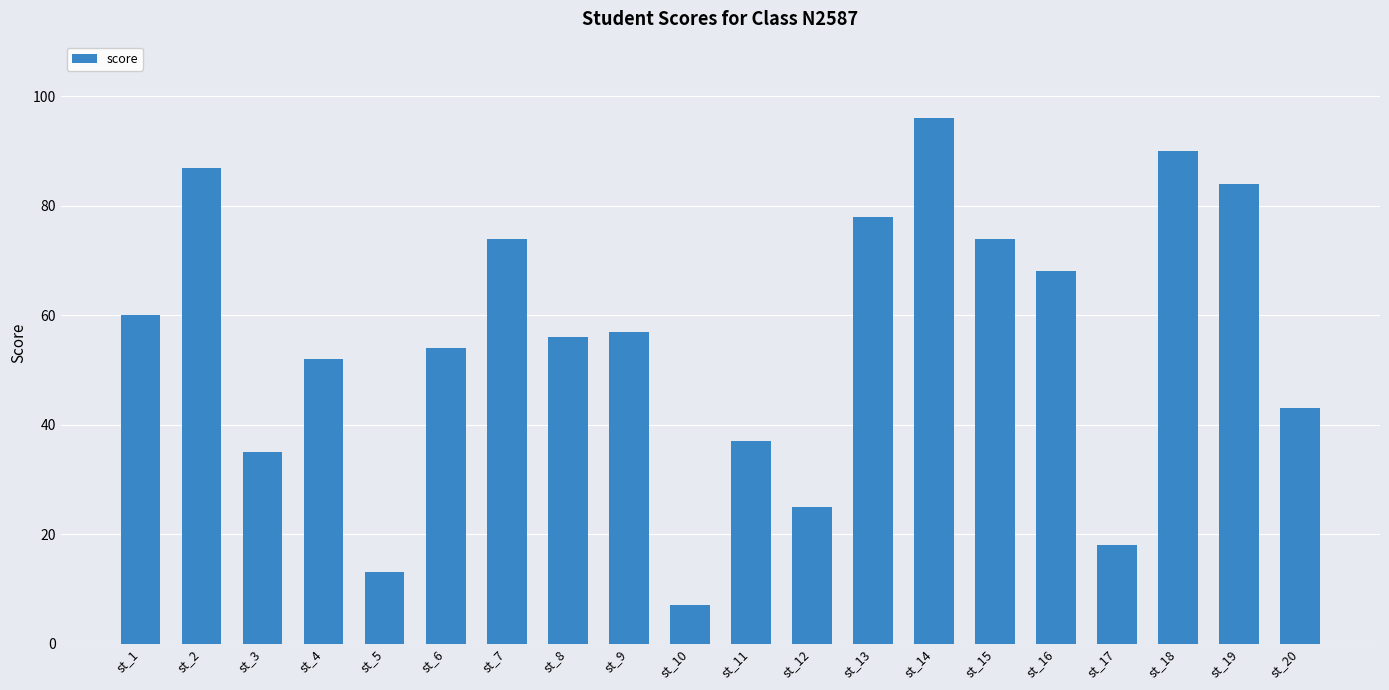

Which has a higher value, st_9 or st_6?

st_9